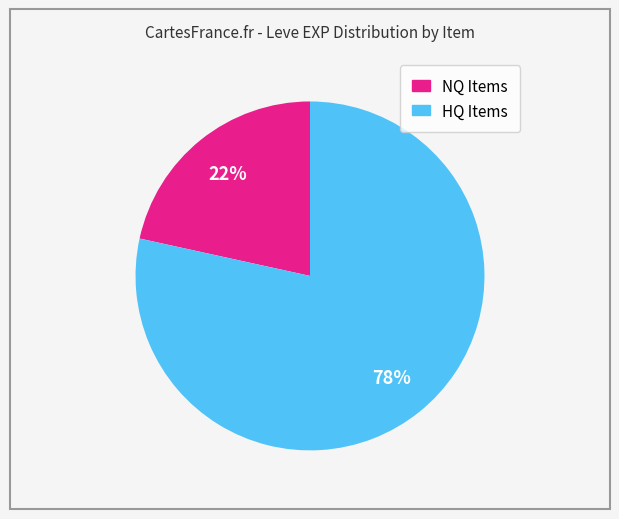

How many segments does this pie chart have?

2